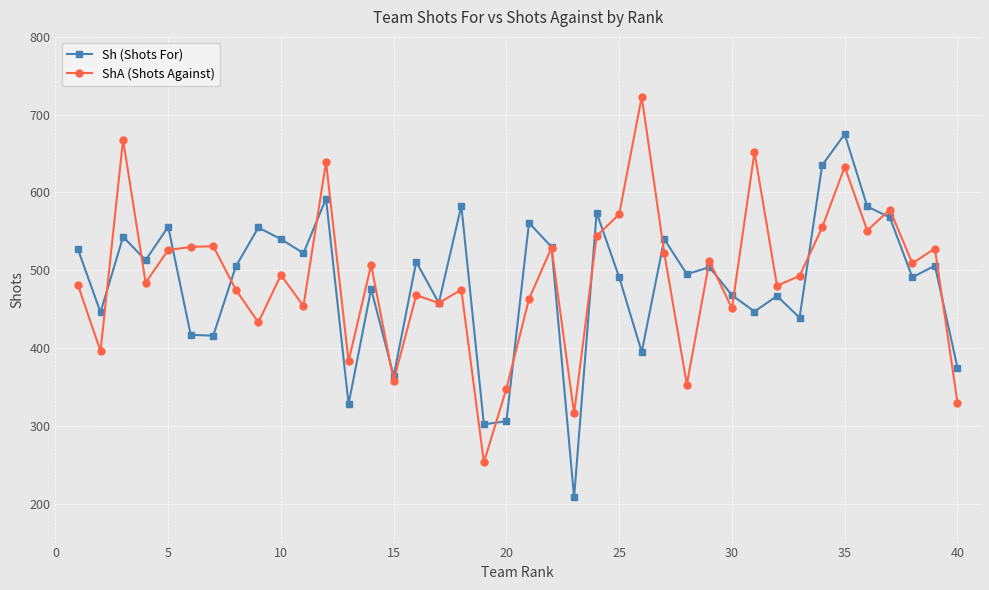

Rank the series by their average value, from highest to lowest.

ShA (Shots Against), Sh (Shots For)